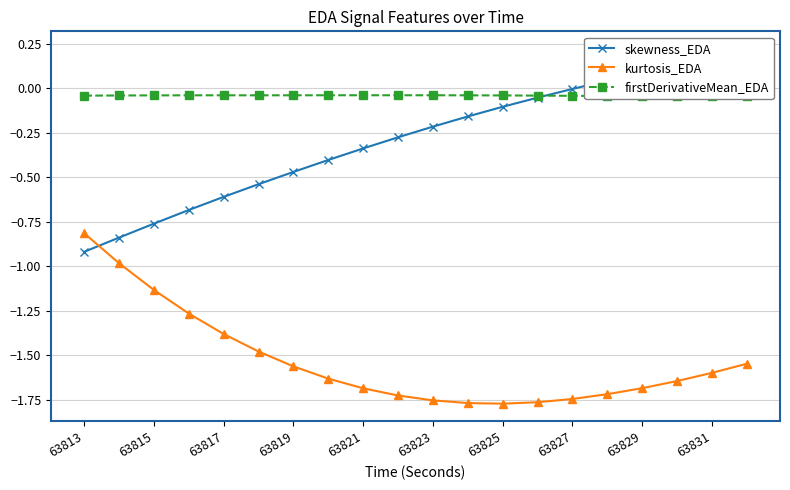

Reading left to right, transcribe all the data shown in this chart.

skewness_EDA: -0.9	-0.8	-0.8	-0.7	-0.6	-0.5	-0.5	-0.4	-0.3	-0.3	-0.2	-0.2	-0.1	-0.1	-0.0	0.0	0.1	0.1	0.2	0.2
kurtosis_EDA: -0.8	-1.0	-1.1	-1.3	-1.4	-1.5	-1.6	-1.6	-1.7	-1.7	-1.8	-1.8	-1.8	-1.8	-1.7	-1.7	-1.7	-1.6	-1.6	-1.5
firstDerivativeMean_EDA: -0.0	-0.0	-0.0	-0.0	-0.0	-0.0	-0.0	-0.0	-0.0	-0.0	-0.0	-0.0	-0.0	-0.0	-0.0	-0.0	-0.0	-0.0	-0.0	-0.0